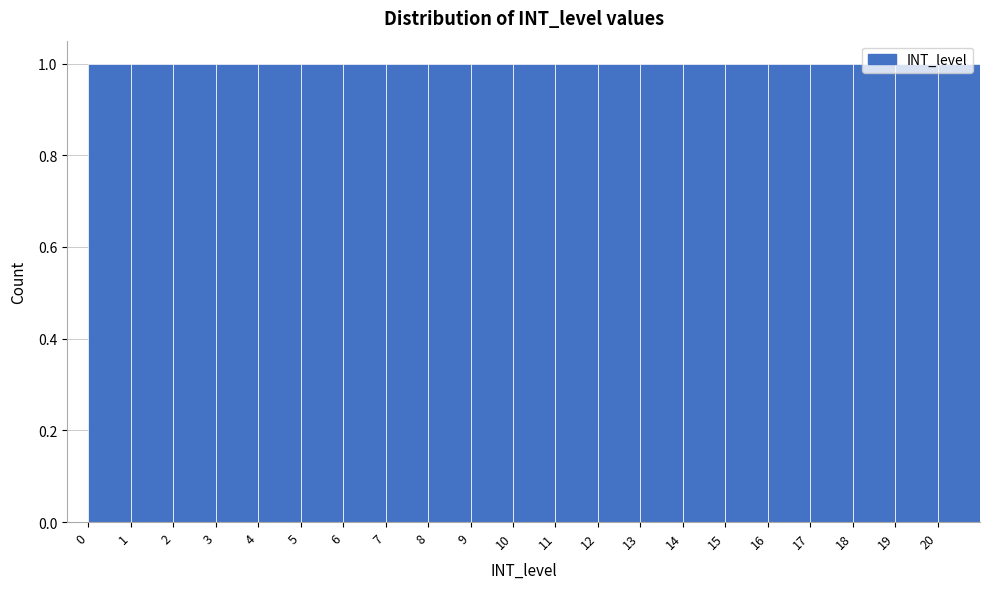

How tall is the bar that spans 11 to 12 on the x-axis? The values are not printed on the chart, so give them approximately, as read against the axis.

1